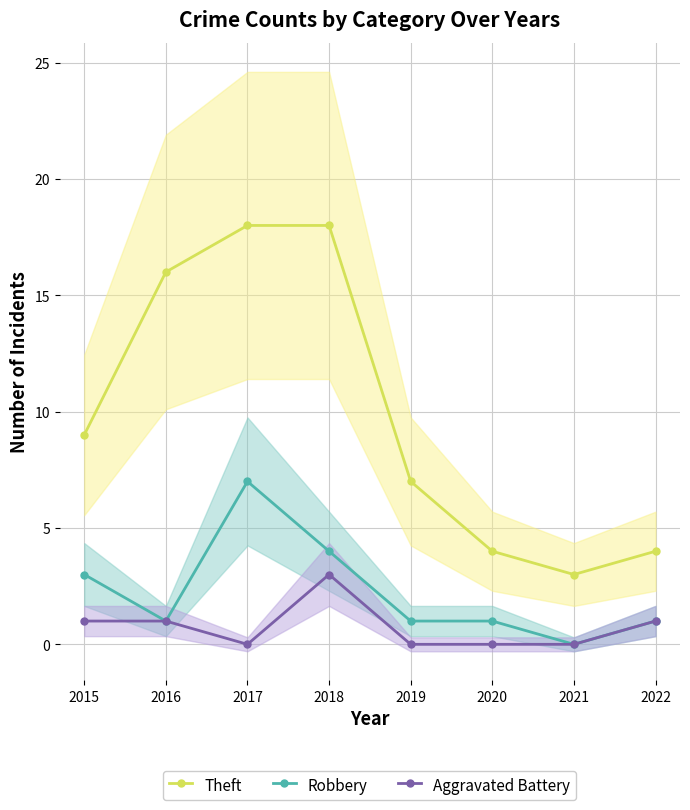

What is the total value across all series at 2022?

6